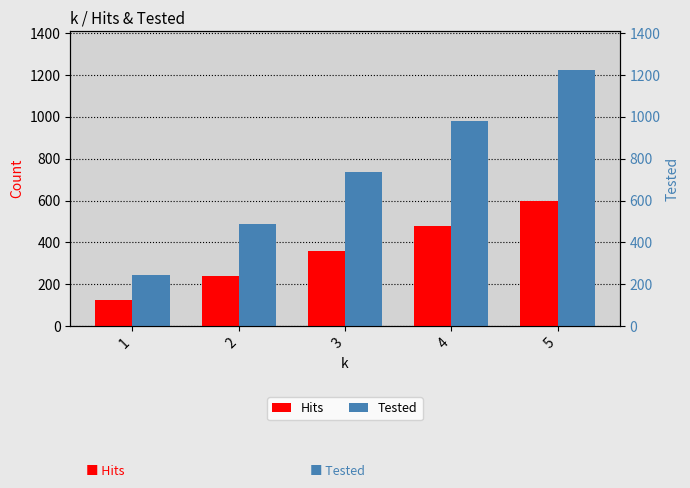

Reading left to right, transcribe all the data shown in this chart.

Hits: 124	241	358	476	600
Tested: 245	490	735	980	1225